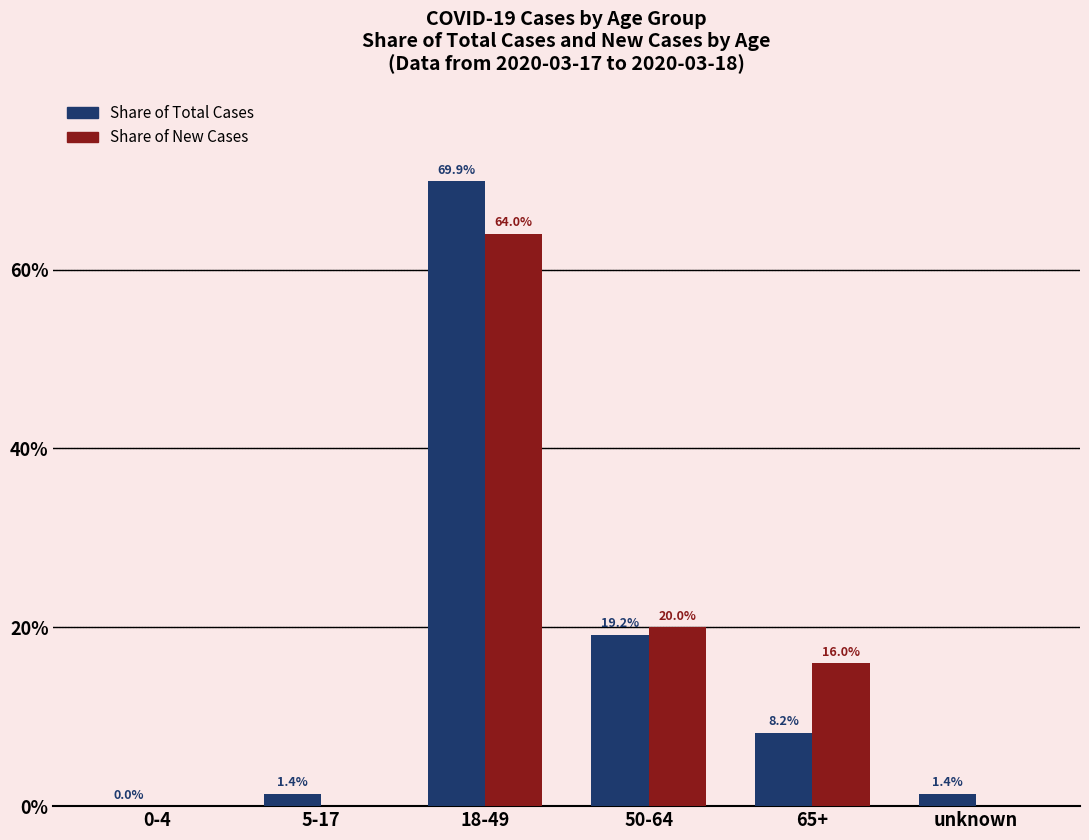

At which category is the sum across all series the highest?

18-49